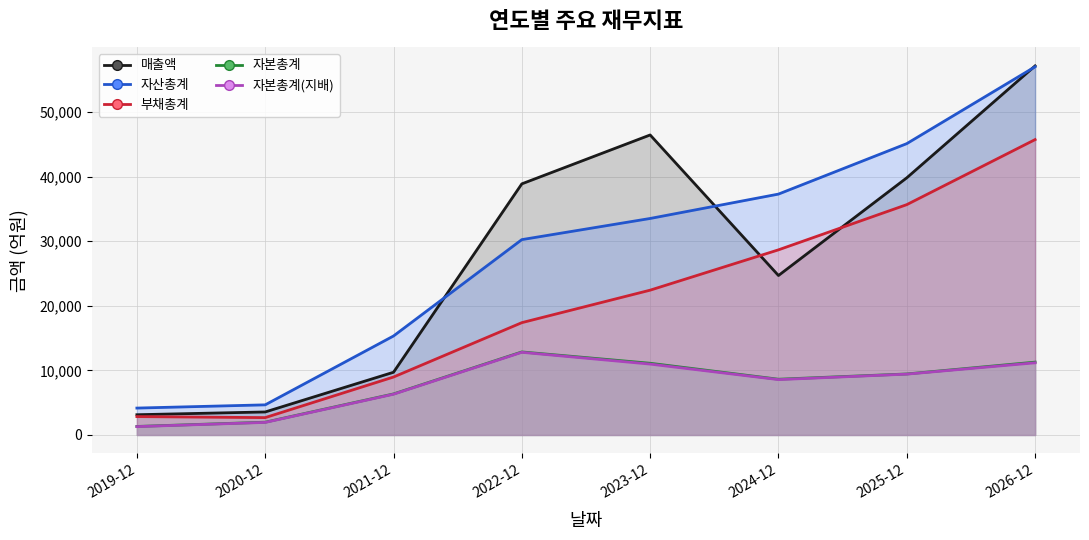

What is the label of the 4th point from the left?

2022-12